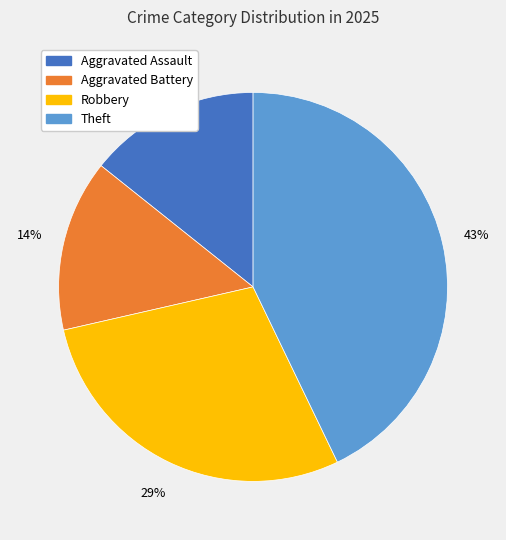

Is there a majority slice in this chart?

No